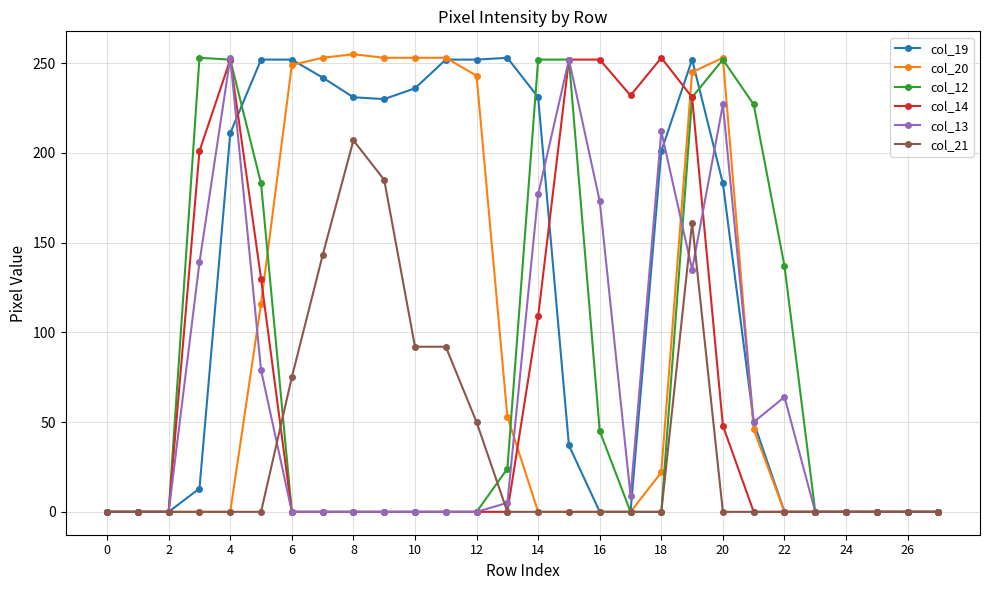

How many distinct data groups are displayed?

6